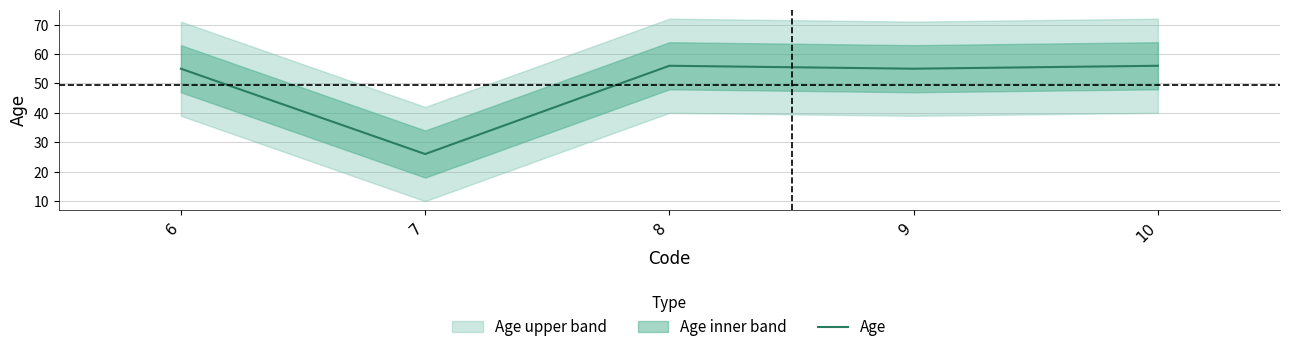

What is the average value?

50